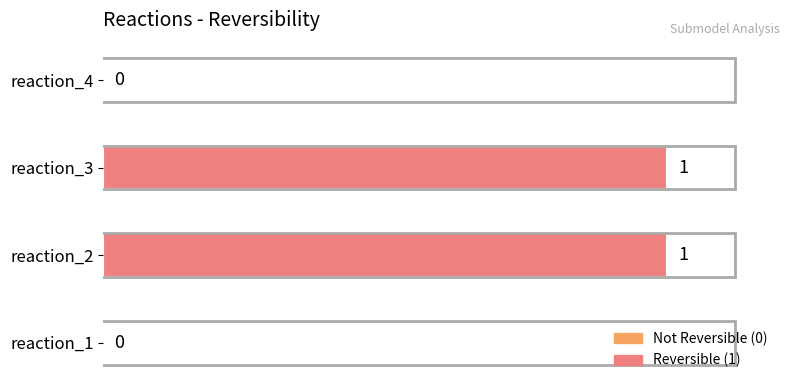

The chart shows a value of 0 at reaction_3. True or false?

False